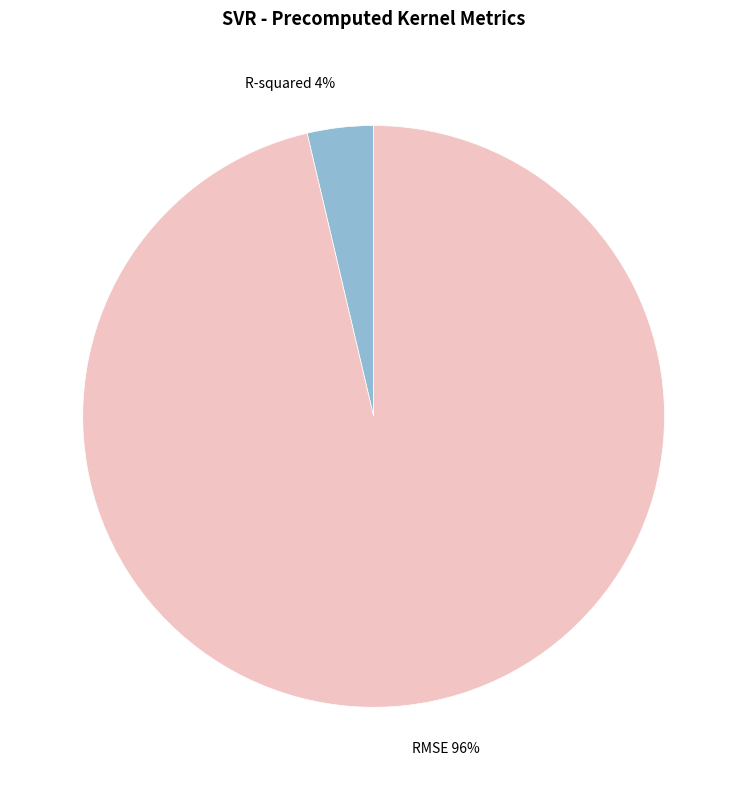

Which has a higher value, RMSE or R-squared?

RMSE